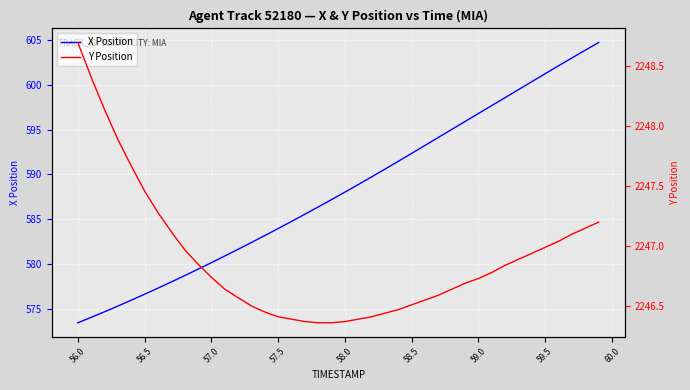

What is the lowest value of the X Position series?

573.5